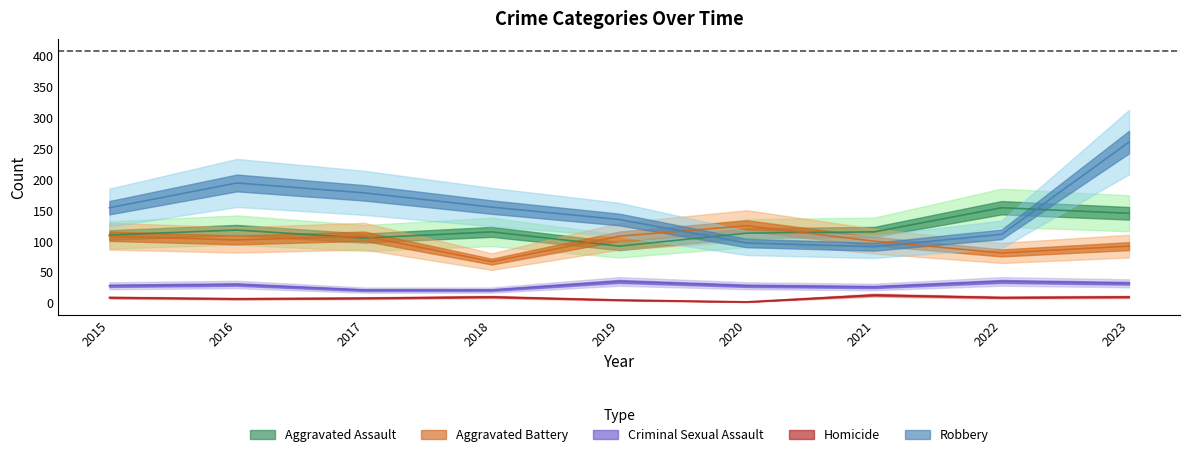

What is the sum of the Criminal Sexual Assault values at 2017 and 2022?

56